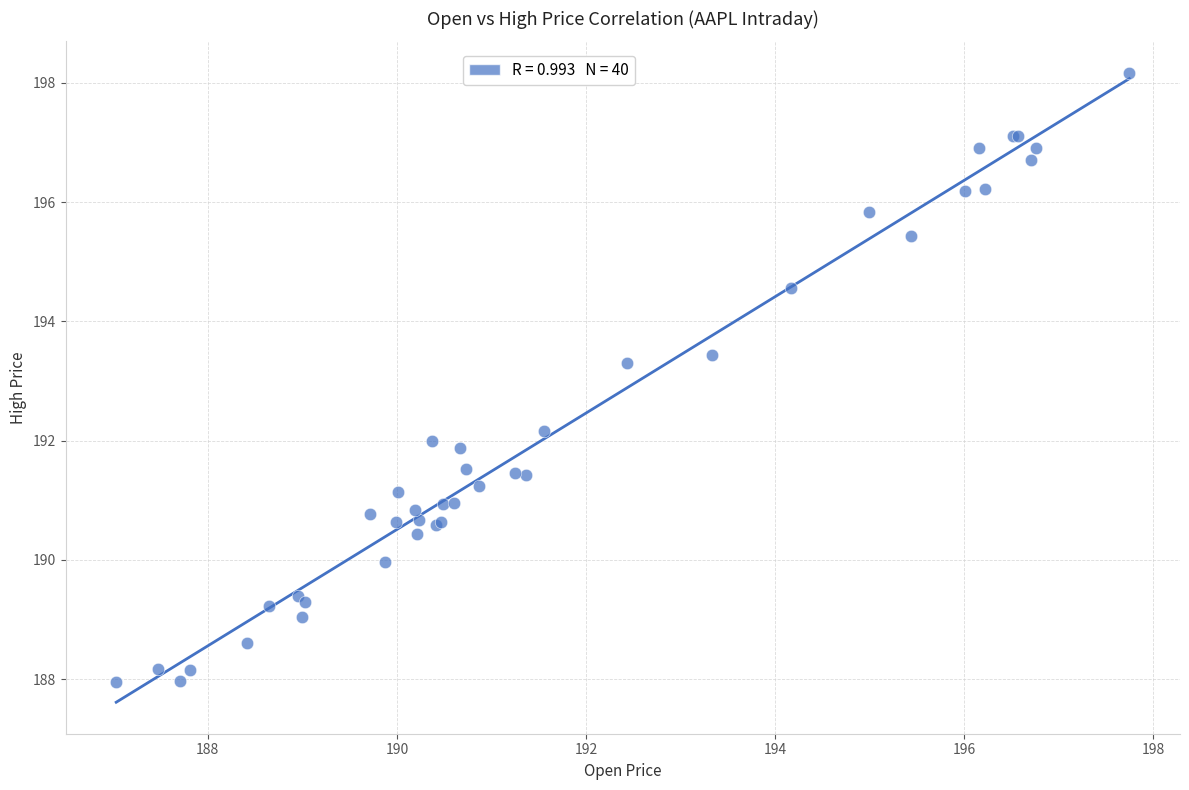

What Y value in the scatter plot is closest to 193?

193.3